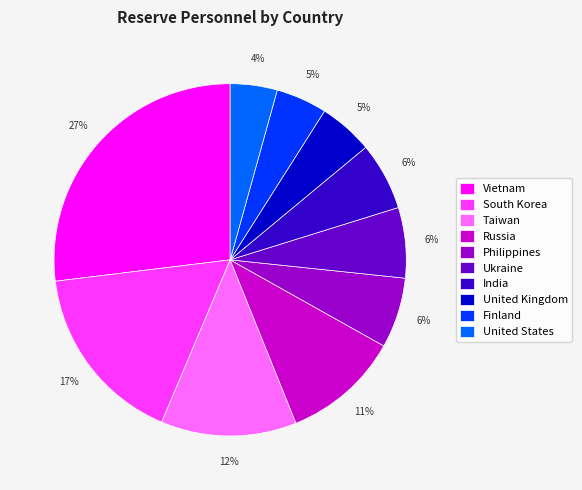

How many slices are in this pie chart?

10